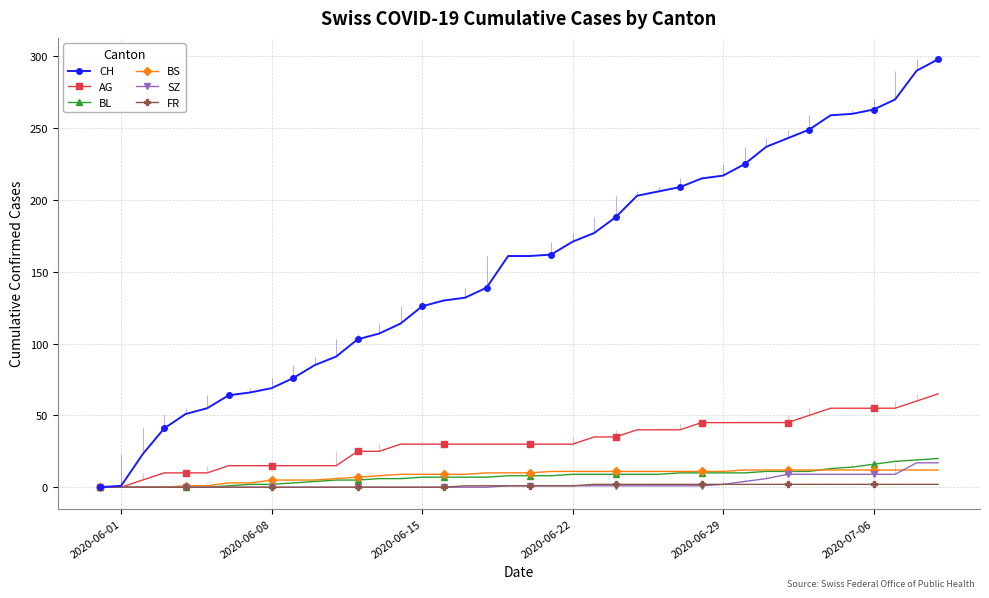

Is it true that CH equals 222 at 2020-06-15?

False